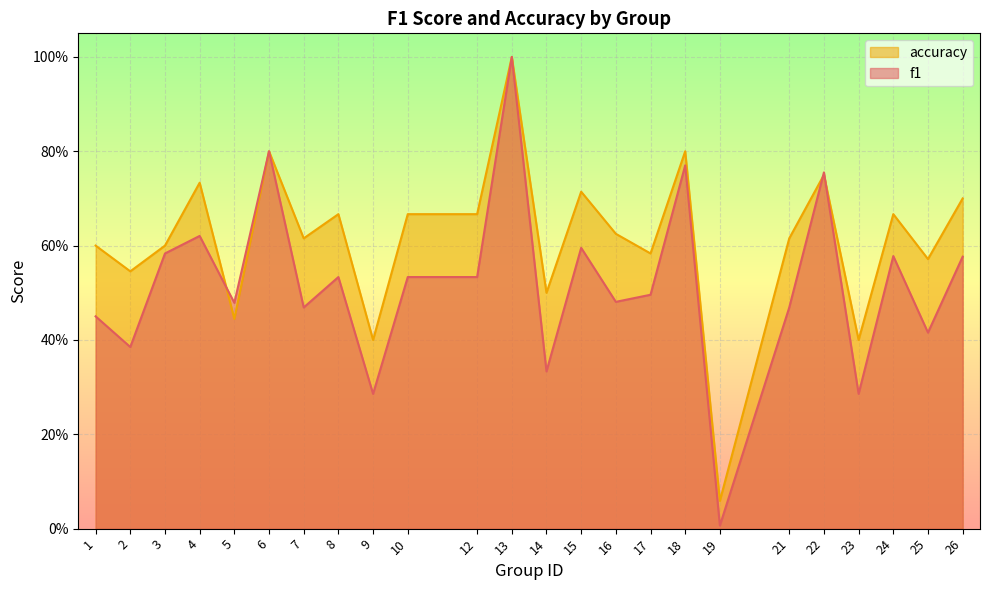

What is the difference between the second highest and second lowest values in the accuracy series?

0.4